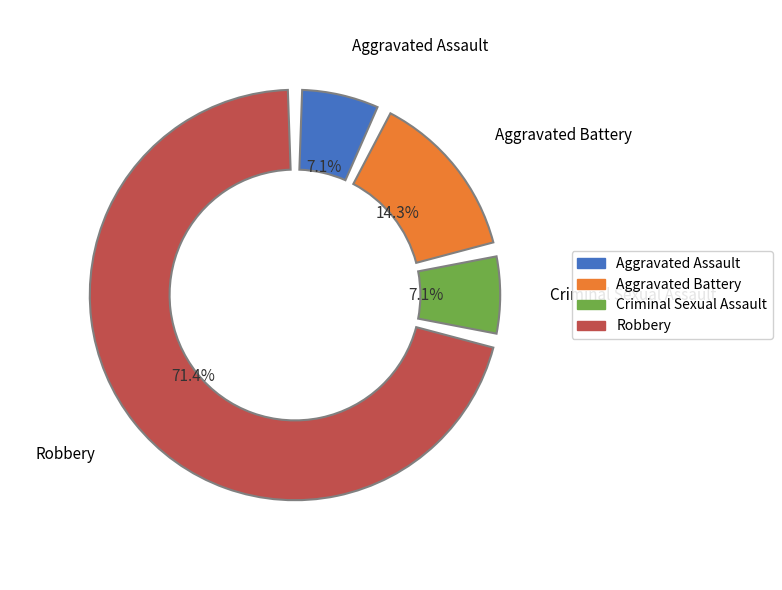

Which category has the smallest portion of the pie?

Aggravated Assault